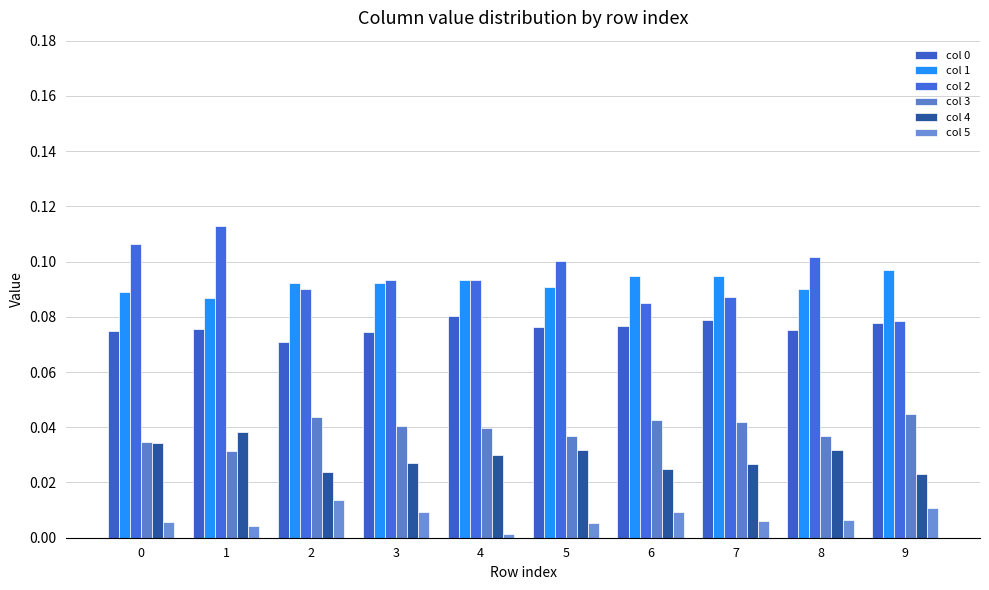

What is the minimum value for col 2?

0.1